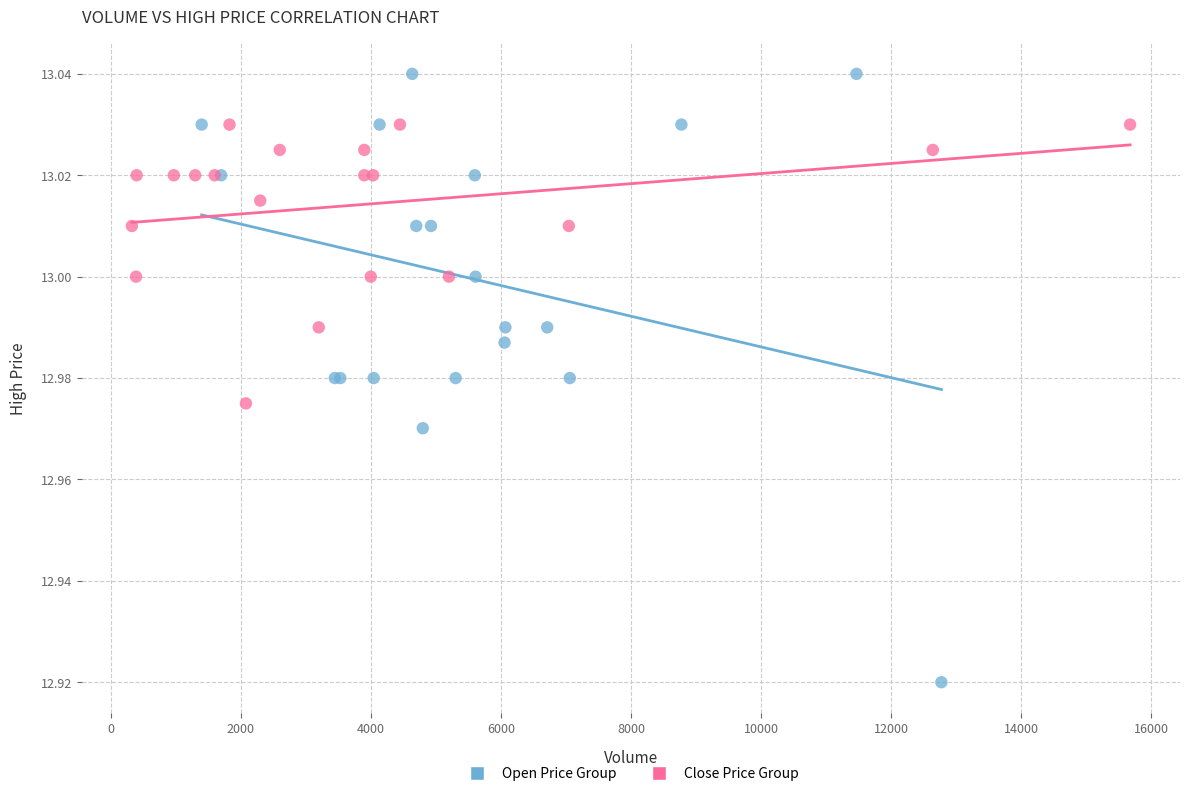

Which series reaches the minimum Y coordinate?

Open Price Group